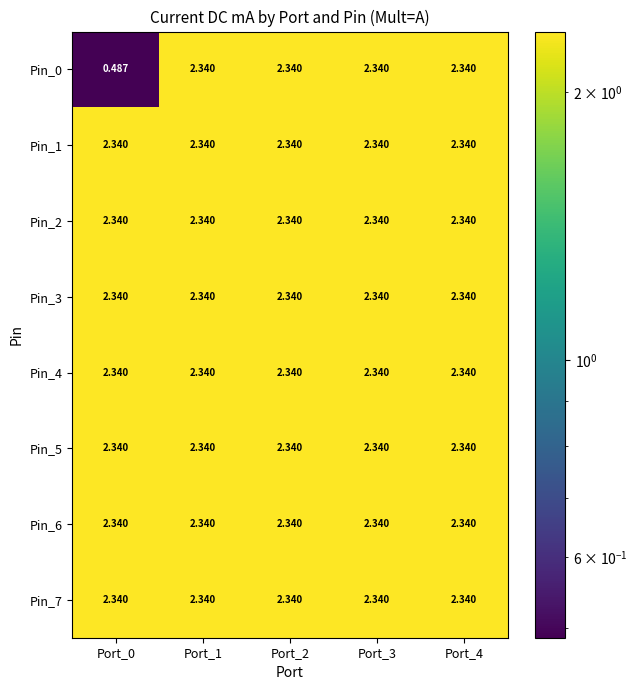

Reading left to right, extract all data points from this chart.

Pin_0: Port_0=0.5	Port_1=2.3	Port_2=2.3	Port_3=2.3	Port_4=2.3
Pin_1: Port_0=2.3	Port_1=2.3	Port_2=2.3	Port_3=2.3	Port_4=2.3
Pin_2: Port_0=2.3	Port_1=2.3	Port_2=2.3	Port_3=2.3	Port_4=2.3
Pin_3: Port_0=2.3	Port_1=2.3	Port_2=2.3	Port_3=2.3	Port_4=2.3
Pin_4: Port_0=2.3	Port_1=2.3	Port_2=2.3	Port_3=2.3	Port_4=2.3
Pin_5: Port_0=2.3	Port_1=2.3	Port_2=2.3	Port_3=2.3	Port_4=2.3
Pin_6: Port_0=2.3	Port_1=2.3	Port_2=2.3	Port_3=2.3	Port_4=2.3
Pin_7: Port_0=2.3	Port_1=2.3	Port_2=2.3	Port_3=2.3	Port_4=2.3